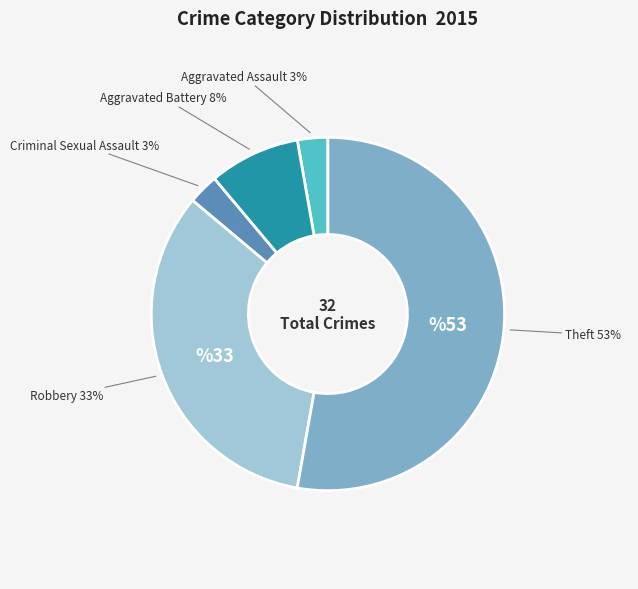

To the nearest percent, what is the average slice percentage?

20%